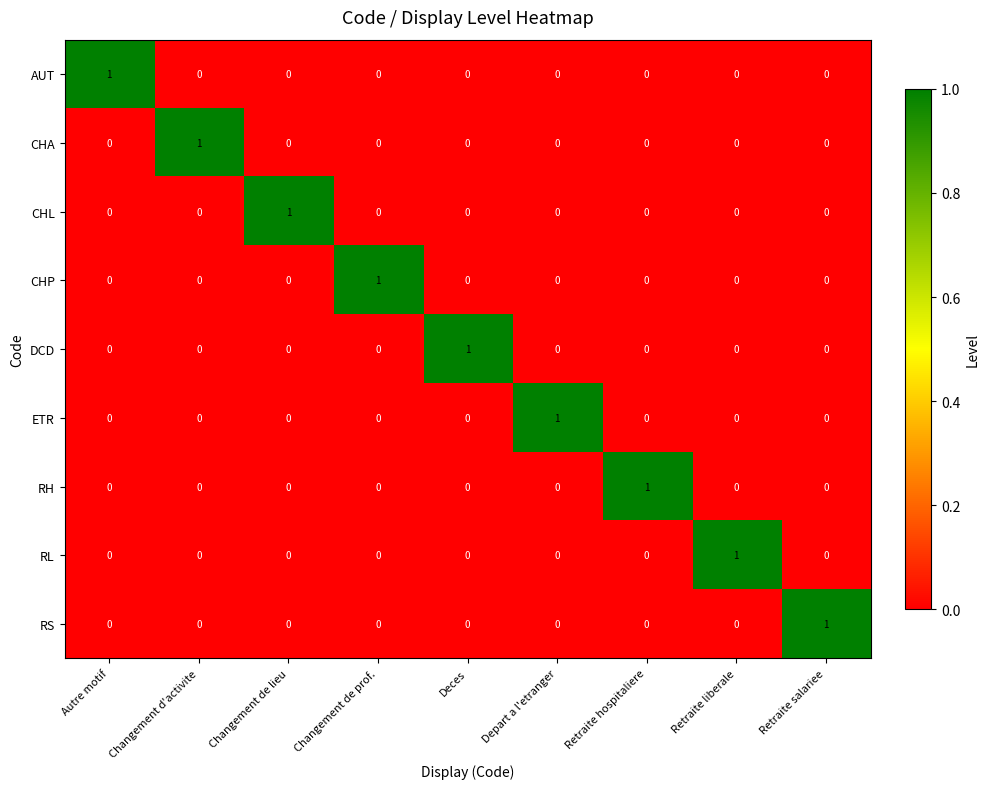

What is the total value across all series at Changement d'activite?

1